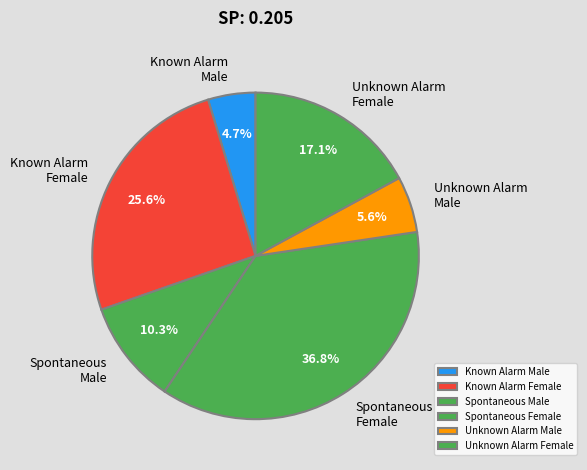

What is the ratio of the value at Spontaneous Male to the value at Known Alarm Female?

0.4